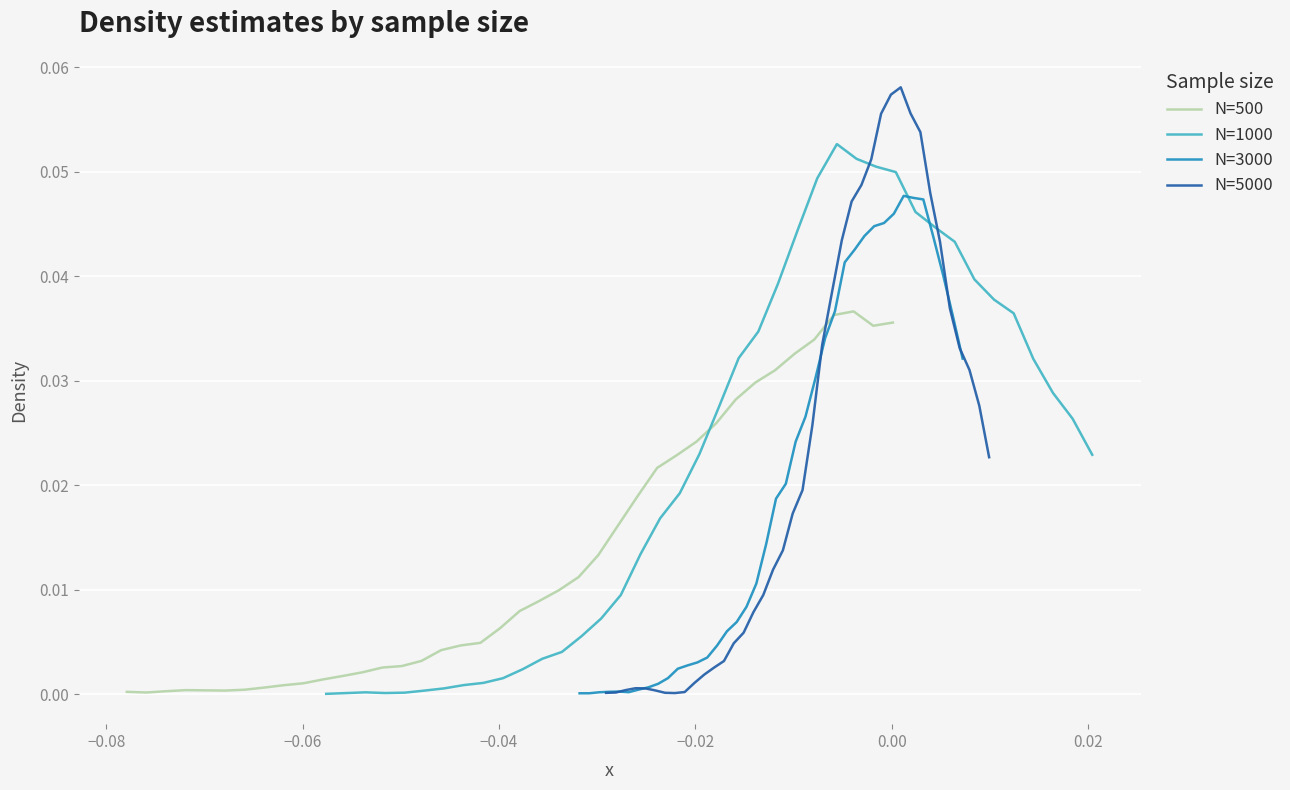

Count the number of categories in the chart.

40